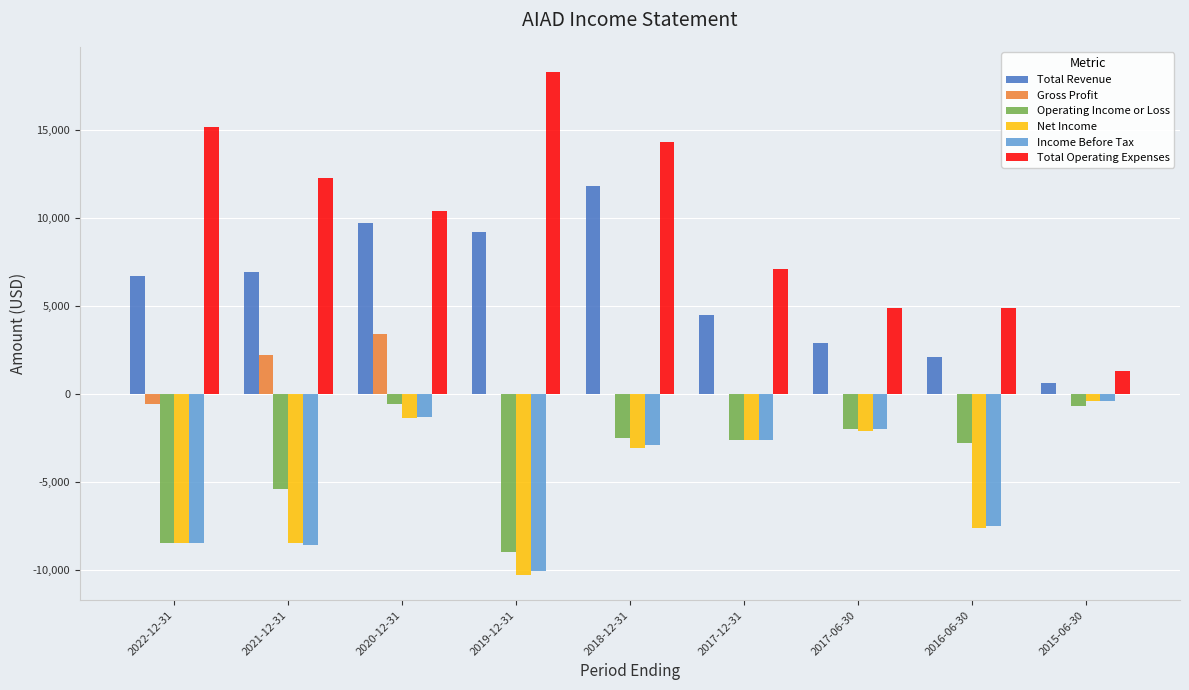

What is the maximum value shown in the chart?

18300